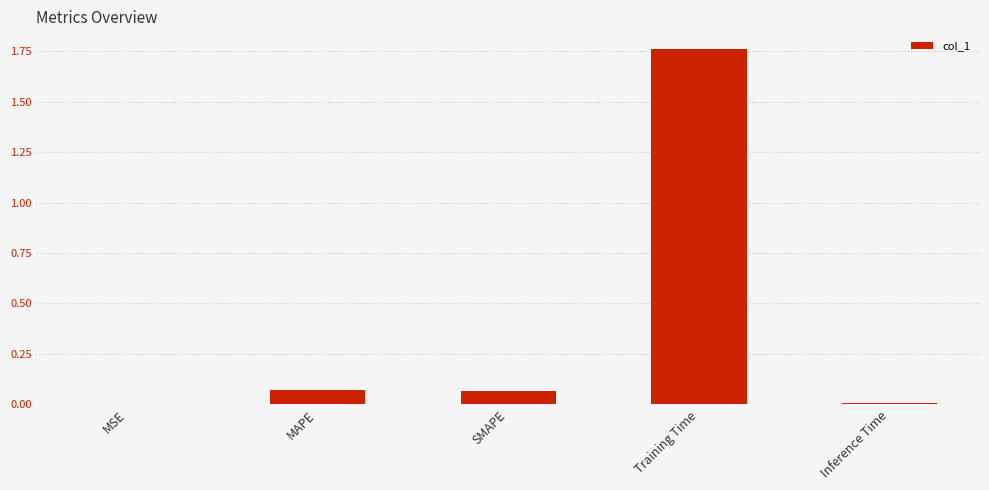

What is the sum of all values?

1.9